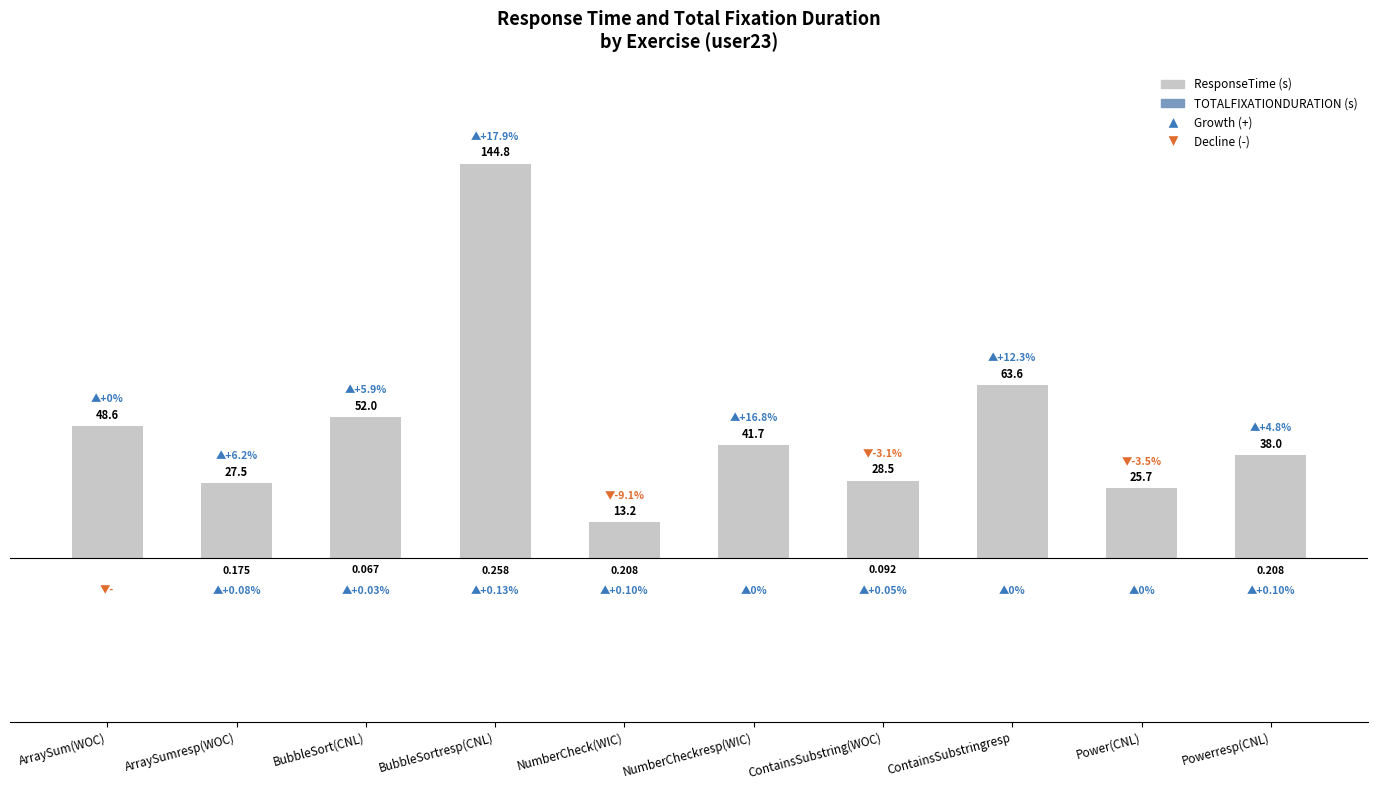

Reading left to right, extract all data points from this chart.

ResponseTime (s): ArraySum(WOC)=48.6	ArraySumresp(WOC)=27.5	BubbleSort(CNL)=52.0	BubbleSortresp(CNL)=144.8	NumberCheck(WIC)=13.2	NumberCheckresp(WIC)=41.7	ContainsSubstring(WOC)=28.5	ContainsSubstringresp=63.6	Power(CNL)=25.7	Powerresp(CNL)=38.0
TOTALFIXATIONDURATION (s): ArraySum(WOC)=0.0	ArraySumresp(WOC)=-0.2	BubbleSort(CNL)=-0.1	BubbleSortresp(CNL)=-0.3	NumberCheck(WIC)=-0.2	NumberCheckresp(WIC)=0.0	ContainsSubstring(WOC)=-0.1	ContainsSubstringresp=0.0	Power(CNL)=0.0	Powerresp(CNL)=-0.2